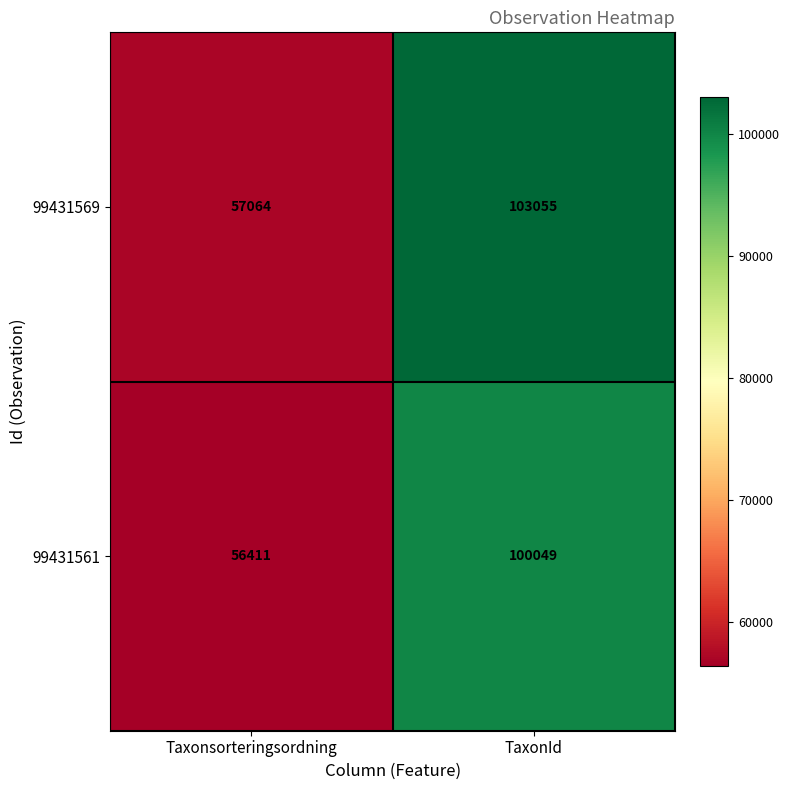

Which series has the largest total across all categories?

99431569